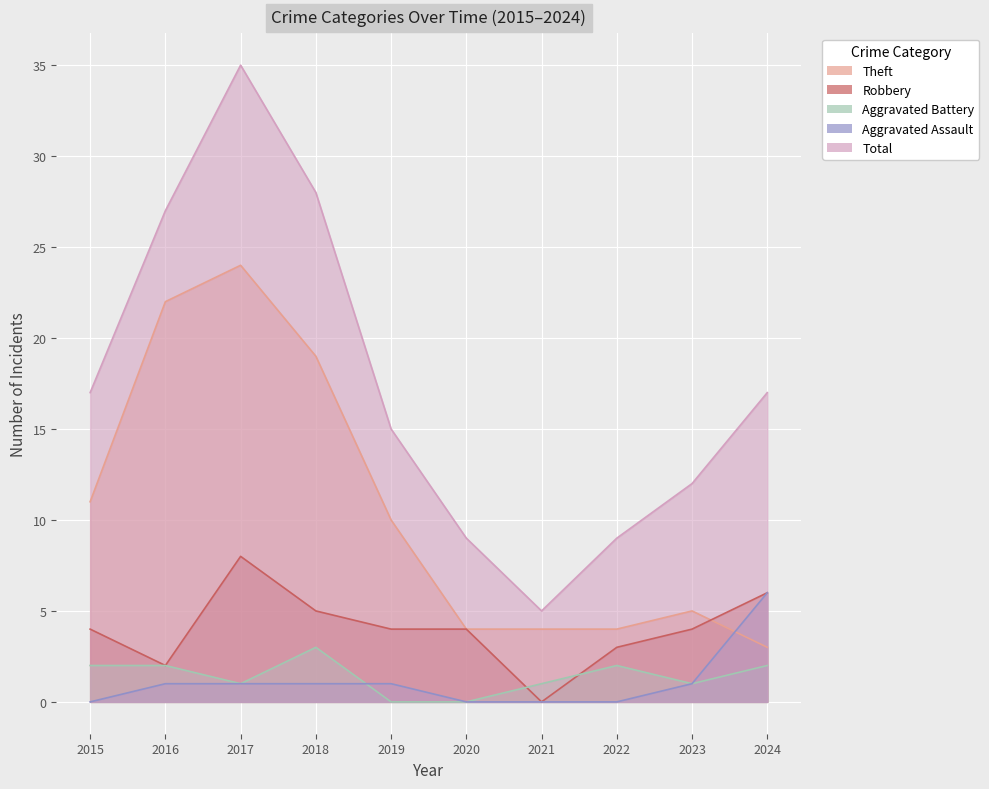

The Aggravated Battery series shows 0 at 2017. True or false?

False